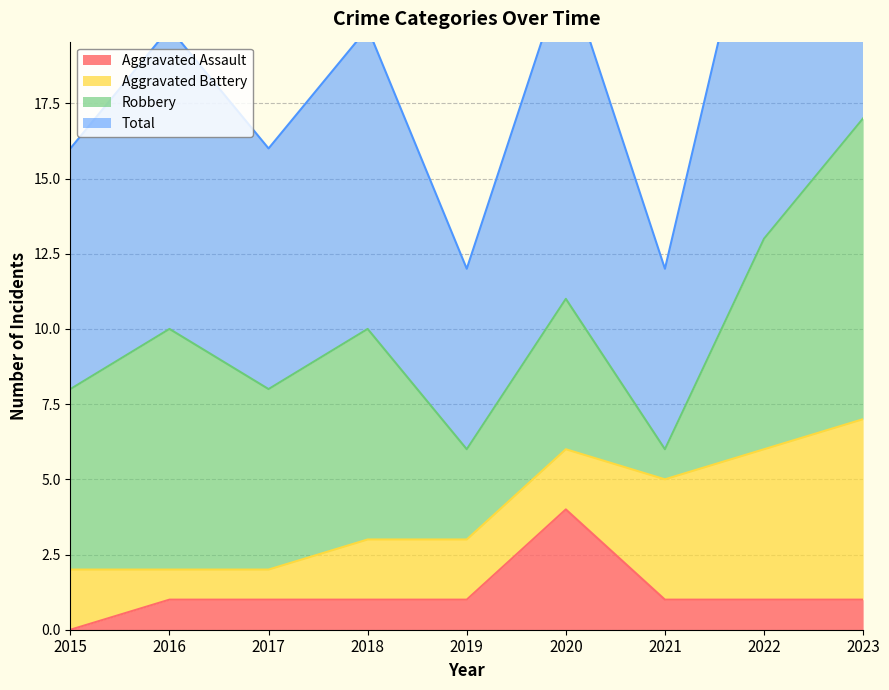

How many interior local peaks does the Aggravated Assault series have?

1